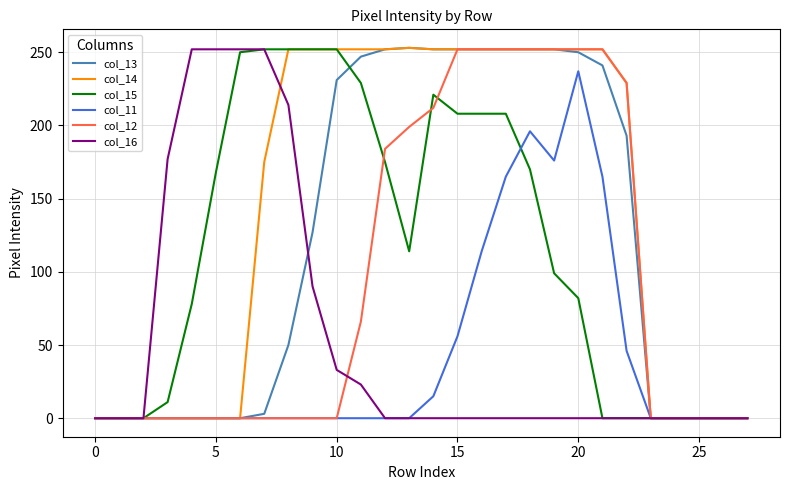

What is the maximum value shown in the chart?

253